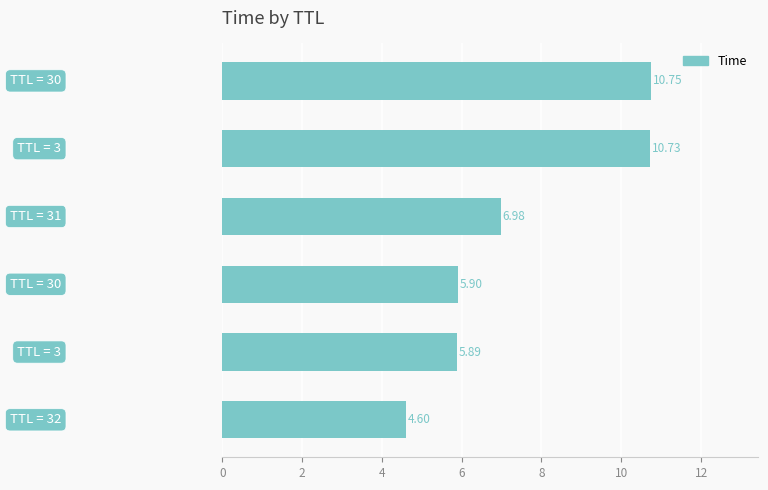

What is the difference between the second highest and minimum values?

6.1